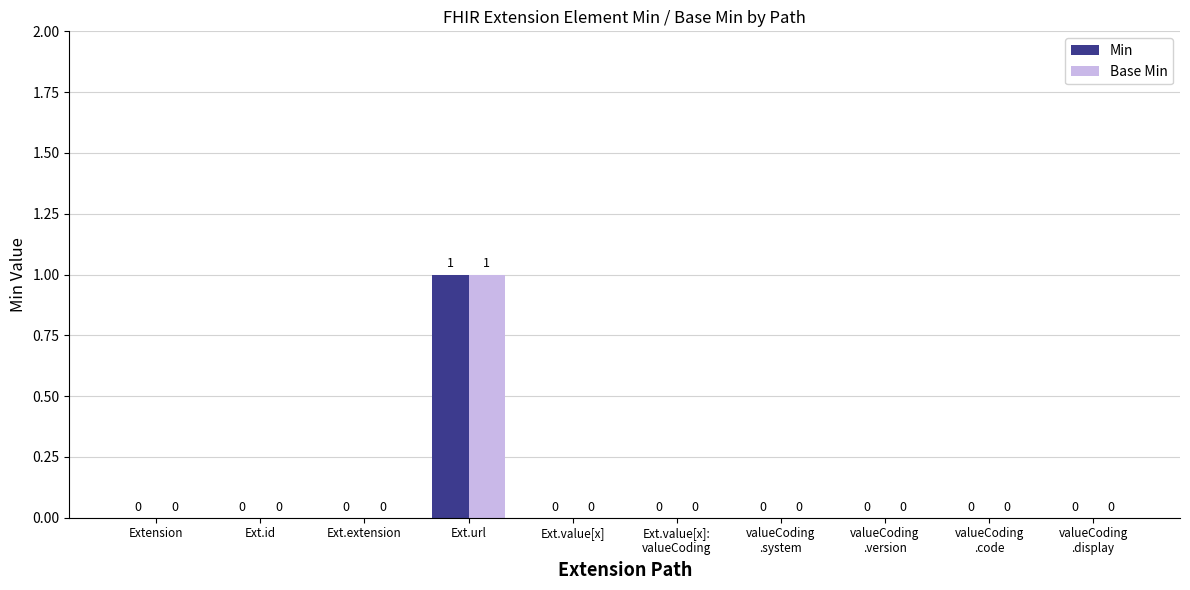

Are the bars horizontal?

No